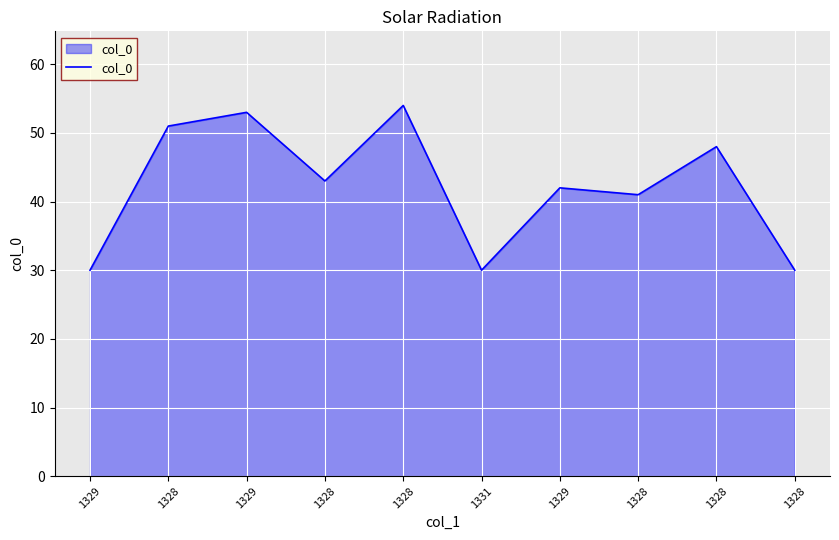

Rank the categories by value from highest to lowest.

1328, 1329, 1328, 1328, 1328, 1329, 1328, 1329, 1331, 1328